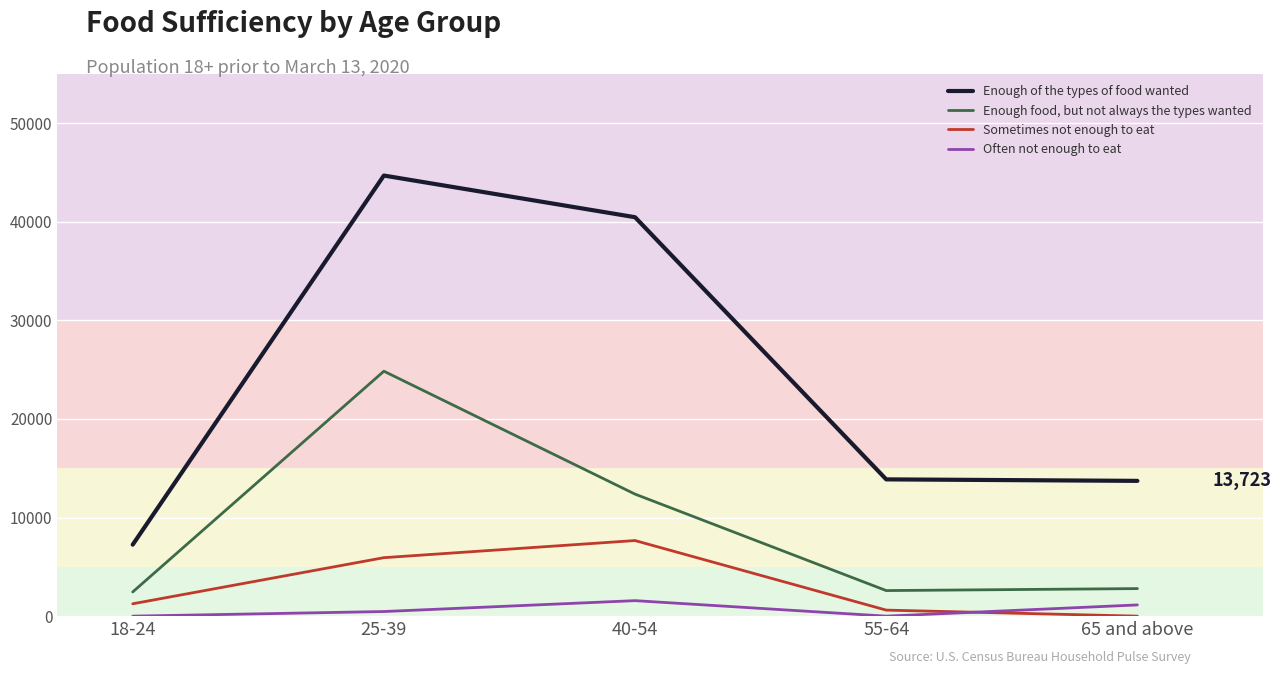

At which category does Sometimes not enough to eat reach its first local peak?

40-54